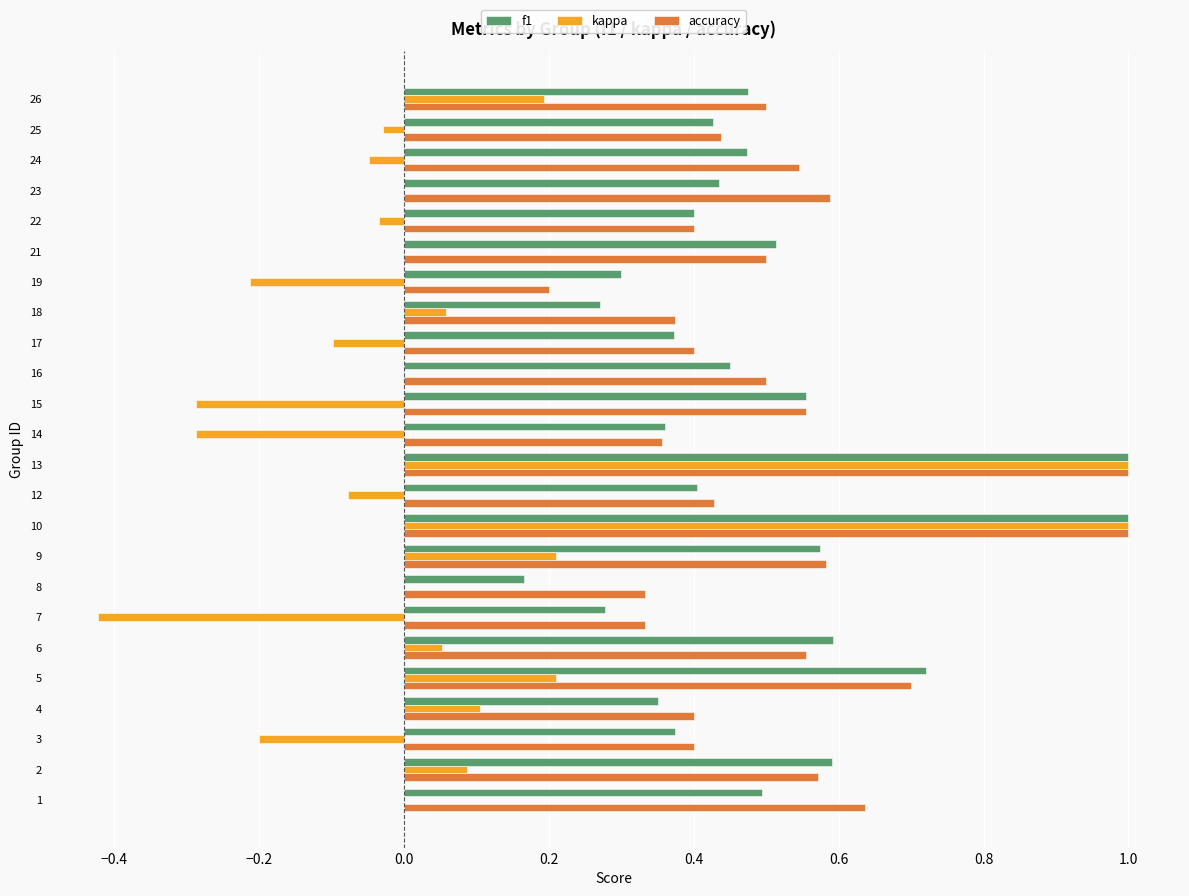

True or false: accuracy has a value of 0.2 at 15.

False